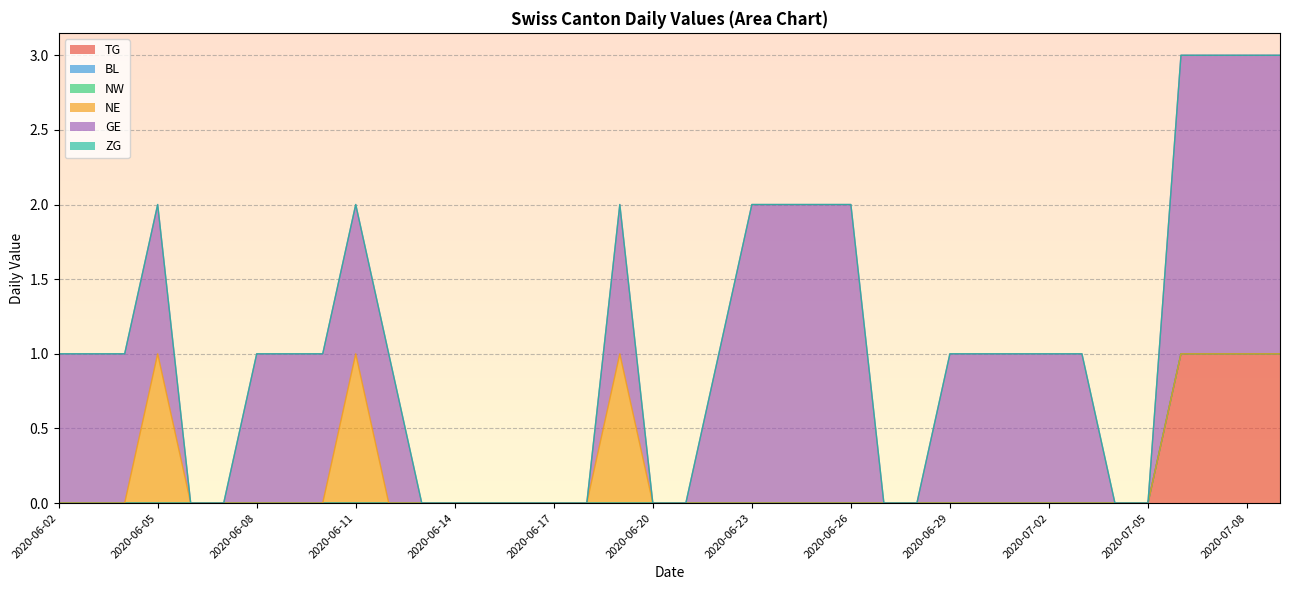

Is it true that NE equals 0 at 2020-07-08?

True